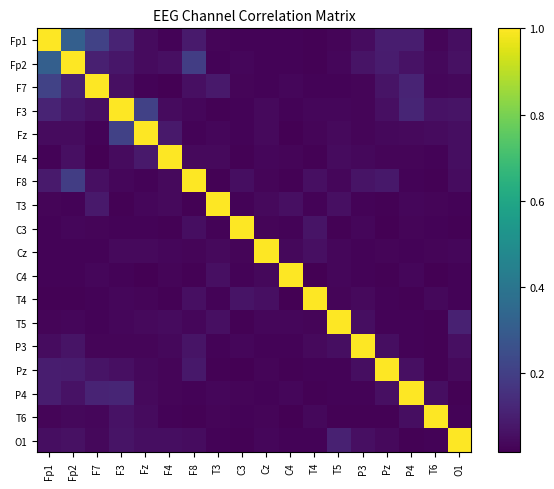

Reading left to right, what are all the values shown in this chart?

Fp1: Fp1=1.0	Fp2=0.3	F7=0.2	F3=0.1	Fz=0.0	F4=0.0	F8=0.1	T3=0.0	C3=0.0	Cz=0.0	C4=0.0	T4=0.0	T5=0.0	P3=0.0	Pz=0.1	P4=0.1	T6=0.0	O1=0.1
Fp2: Fp1=0.3	Fp2=1.0	F7=0.1	F3=0.1	Fz=0.0	F4=0.1	F8=0.2	T3=0.0	C3=0.0	Cz=0.0	C4=0.0	T4=0.0	T5=0.0	P3=0.1	Pz=0.1	P4=0.1	T6=0.0	O1=0.1
F7: Fp1=0.2	Fp2=0.1	F7=1.0	F3=0.1	Fz=0.0	F4=0.0	F8=0.1	T3=0.1	C3=0.0	Cz=0.0	C4=0.0	T4=0.0	T5=0.0	P3=0.0	Pz=0.1	P4=0.1	T6=0.0	O1=0.0
F3: Fp1=0.1	Fp2=0.1	F7=0.1	F3=1.0	Fz=0.2	F4=0.0	F8=0.0	T3=0.0	C3=0.0	Cz=0.0	C4=0.0	T4=0.0	T5=0.0	P3=0.0	Pz=0.1	P4=0.1	T6=0.1	O1=0.1
Fz: Fp1=0.0	Fp2=0.0	F7=0.0	F3=0.2	Fz=1.0	F4=0.1	F8=0.0	T3=0.0	C3=0.0	Cz=0.0	C4=0.0	T4=0.0	T5=0.0	P3=0.0	Pz=0.0	P4=0.0	T6=0.0	O1=0.1
F4: Fp1=0.0	Fp2=0.1	F7=0.0	F3=0.0	Fz=0.1	F4=1.0	F8=0.0	T3=0.0	C3=0.0	Cz=0.0	C4=0.0	T4=0.0	T5=0.0	P3=0.0	Pz=0.0	P4=0.0	T6=0.0	O1=0.1
F8: Fp1=0.1	Fp2=0.2	F7=0.1	F3=0.0	Fz=0.0	F4=0.0	F8=1.0	T3=0.0	C3=0.1	Cz=0.0	C4=0.0	T4=0.1	T5=0.0	P3=0.1	Pz=0.1	P4=0.0	T6=0.0	O1=0.1
T3: Fp1=0.0	Fp2=0.0	F7=0.1	F3=0.0	Fz=0.0	F4=0.0	F8=0.0	T3=1.0	C3=0.0	Cz=0.0	C4=0.1	T4=0.0	T5=0.1	P3=0.0	Pz=0.0	P4=0.0	T6=0.0	O1=0.0
C3: Fp1=0.0	Fp2=0.0	F7=0.0	F3=0.0	Fz=0.0	F4=0.0	F8=0.1	T3=0.0	C3=1.0	Cz=0.0	C4=0.0	T4=0.1	T5=0.0	P3=0.0	Pz=0.0	P4=0.0	T6=0.0	O1=0.0
Cz: Fp1=0.0	Fp2=0.0	F7=0.0	F3=0.0	Fz=0.0	F4=0.0	F8=0.0	T3=0.0	C3=0.0	Cz=1.0	C4=0.0	T4=0.1	T5=0.0	P3=0.0	Pz=0.0	P4=0.0	T6=0.0	O1=0.0
C4: Fp1=0.0	Fp2=0.0	F7=0.0	F3=0.0	Fz=0.0	F4=0.0	F8=0.0	T3=0.1	C3=0.0	Cz=0.0	C4=1.0	T4=0.0	T5=0.0	P3=0.0	Pz=0.0	P4=0.0	T6=0.0	O1=0.0
T4: Fp1=0.0	Fp2=0.0	F7=0.0	F3=0.0	Fz=0.0	F4=0.0	F8=0.1	T3=0.0	C3=0.1	Cz=0.1	C4=0.0	T4=1.0	T5=0.0	P3=0.0	Pz=0.0	P4=0.0	T6=0.0	O1=0.0
T5: Fp1=0.0	Fp2=0.0	F7=0.0	F3=0.0	Fz=0.0	F4=0.0	F8=0.0	T3=0.1	C3=0.0	Cz=0.0	C4=0.0	T4=0.0	T5=1.0	P3=0.1	Pz=0.0	P4=0.0	T6=0.0	O1=0.1
P3: Fp1=0.0	Fp2=0.1	F7=0.0	F3=0.0	Fz=0.0	F4=0.0	F8=0.1	T3=0.0	C3=0.0	Cz=0.0	C4=0.0	T4=0.0	T5=0.1	P3=1.0	Pz=0.1	P4=0.0	T6=0.0	O1=0.1
Pz: Fp1=0.1	Fp2=0.1	F7=0.1	F3=0.1	Fz=0.0	F4=0.0	F8=0.1	T3=0.0	C3=0.0	Cz=0.0	C4=0.0	T4=0.0	T5=0.0	P3=0.1	Pz=1.0	P4=0.1	T6=0.0	O1=0.0
P4: Fp1=0.1	Fp2=0.1	F7=0.1	F3=0.1	Fz=0.0	F4=0.0	F8=0.0	T3=0.0	C3=0.0	Cz=0.0	C4=0.0	T4=0.0	T5=0.0	P3=0.0	Pz=0.1	P4=1.0	T6=0.1	O1=0.0
T6: Fp1=0.0	Fp2=0.0	F7=0.0	F3=0.1	Fz=0.0	F4=0.0	F8=0.0	T3=0.0	C3=0.0	Cz=0.0	C4=0.0	T4=0.0	T5=0.0	P3=0.0	Pz=0.0	P4=0.1	T6=1.0	O1=0.0
O1: Fp1=0.1	Fp2=0.1	F7=0.0	F3=0.1	Fz=0.1	F4=0.1	F8=0.1	T3=0.0	C3=0.0	Cz=0.0	C4=0.0	T4=0.0	T5=0.1	P3=0.1	Pz=0.0	P4=0.0	T6=0.0	O1=1.0